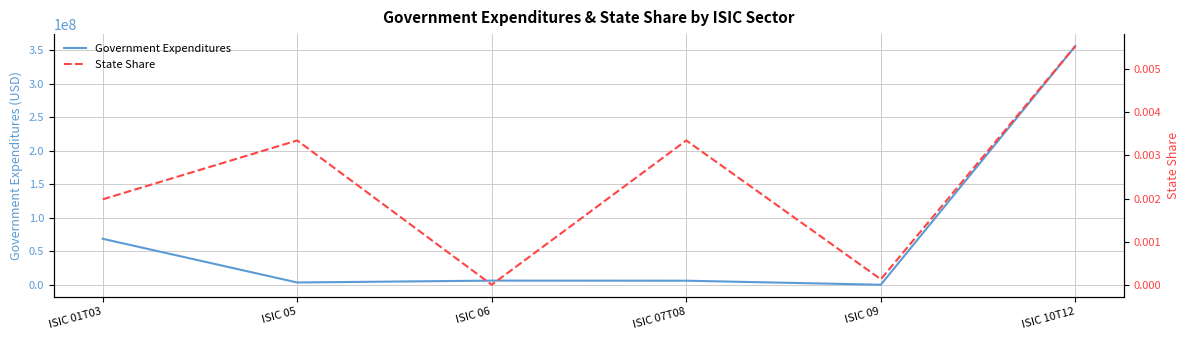

What are all the series names shown in the legend?

Government Expenditures, State Share